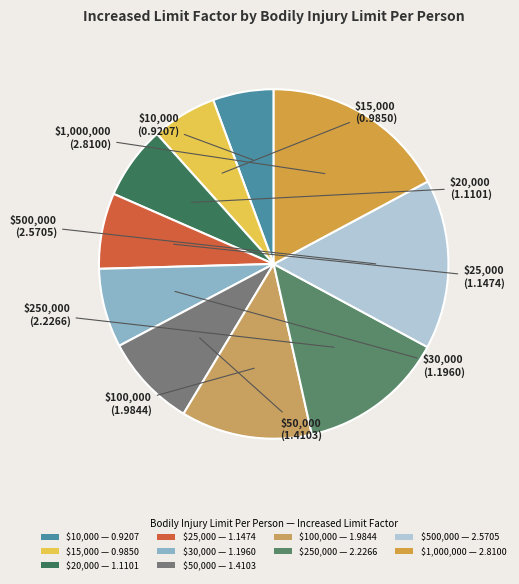

Which has a higher value, $10,000 or $20,000?

$20,000